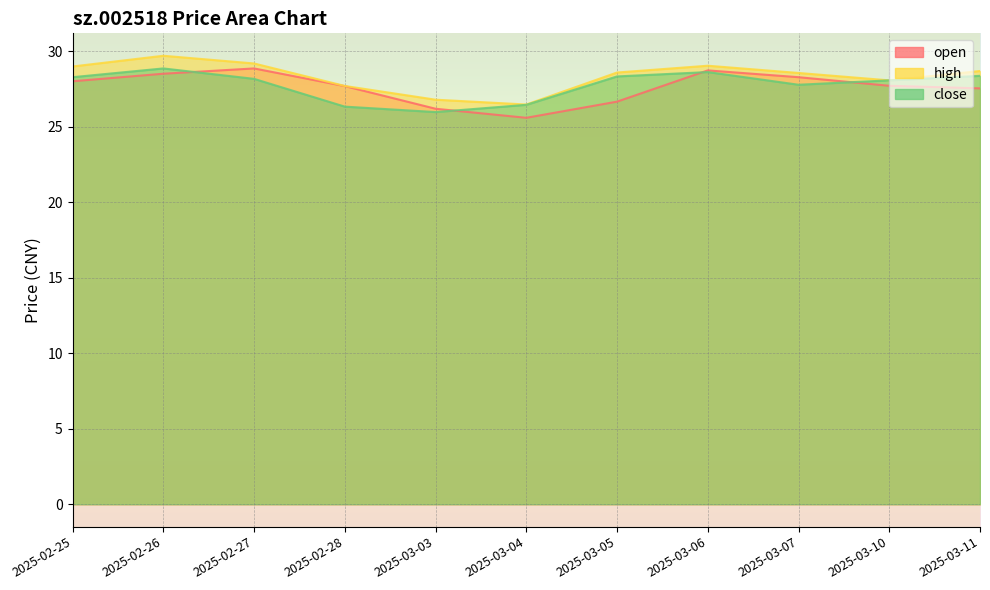

What is the label of the 1st point from the right?

2025-03-11